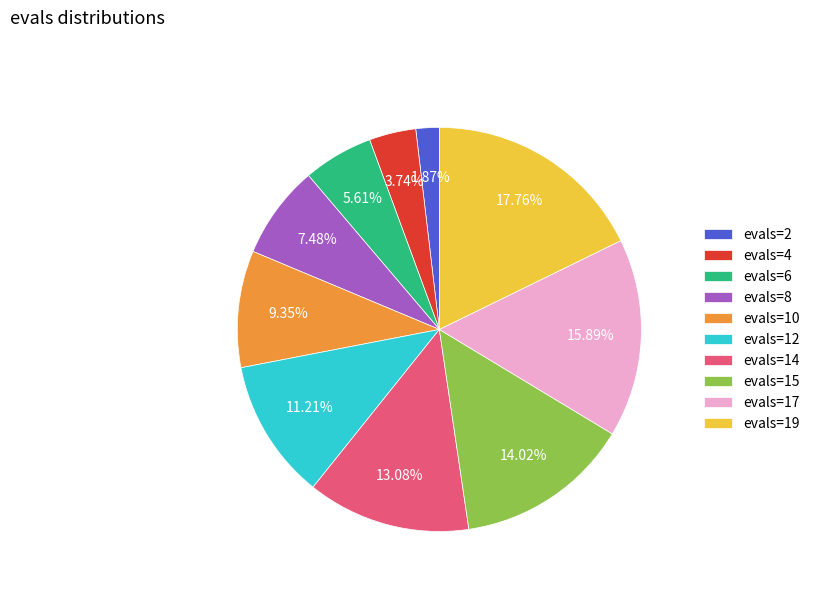

Is there a majority slice in this chart?

No